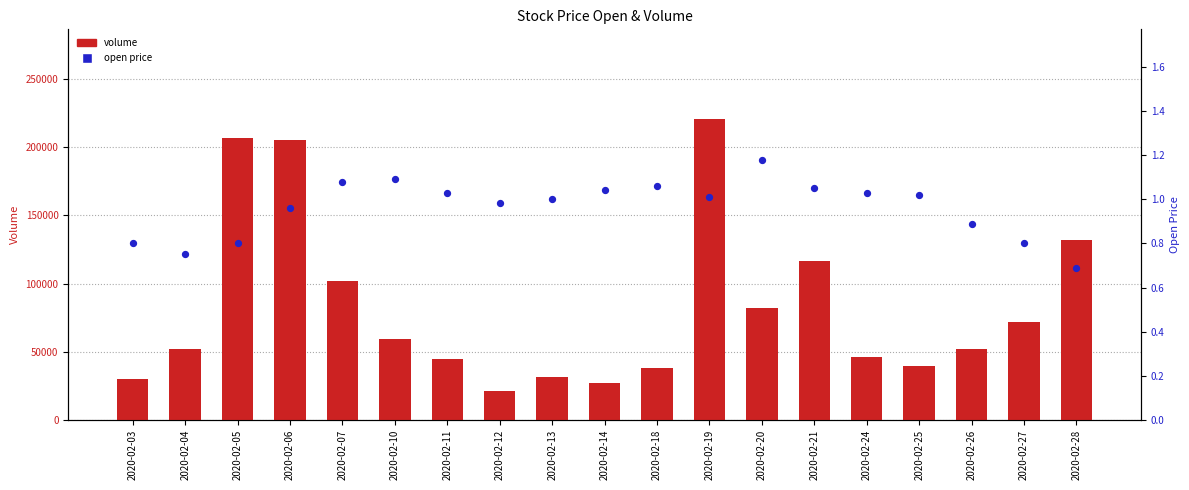

Which series has the largest total across all categories?

volume